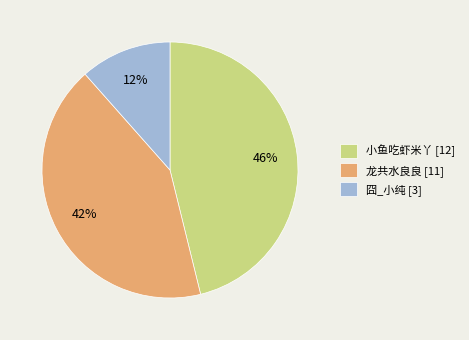

Is the sum of 龙共水良良 and 小鱼吃虾米丫 greater than half?

Yes